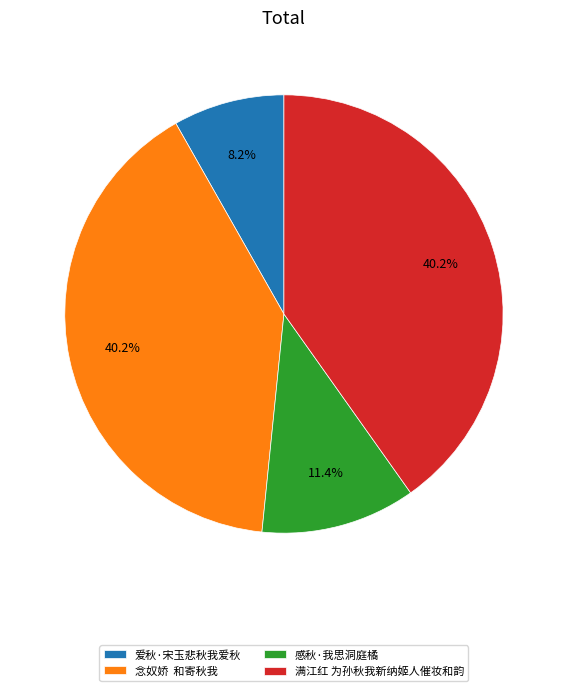

Which slice is the smallest?

爱秋·宋玉悲秋我爱秋